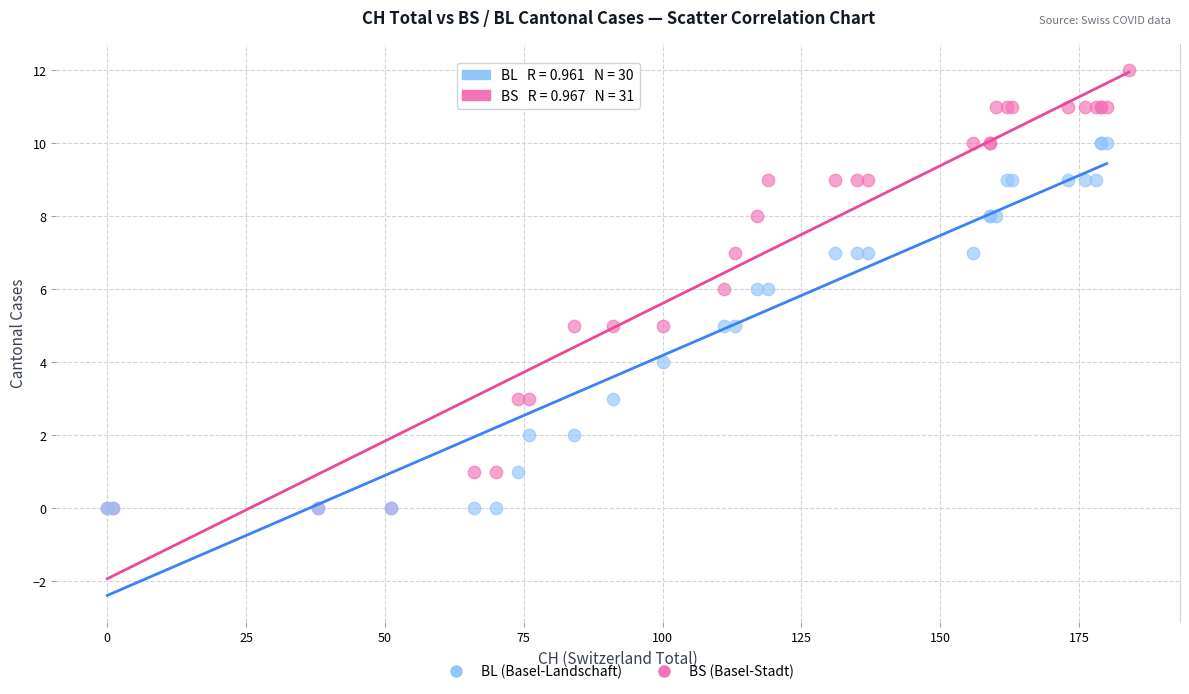

Which series reaches the maximum Y coordinate?

BS (Basel-Stadt)